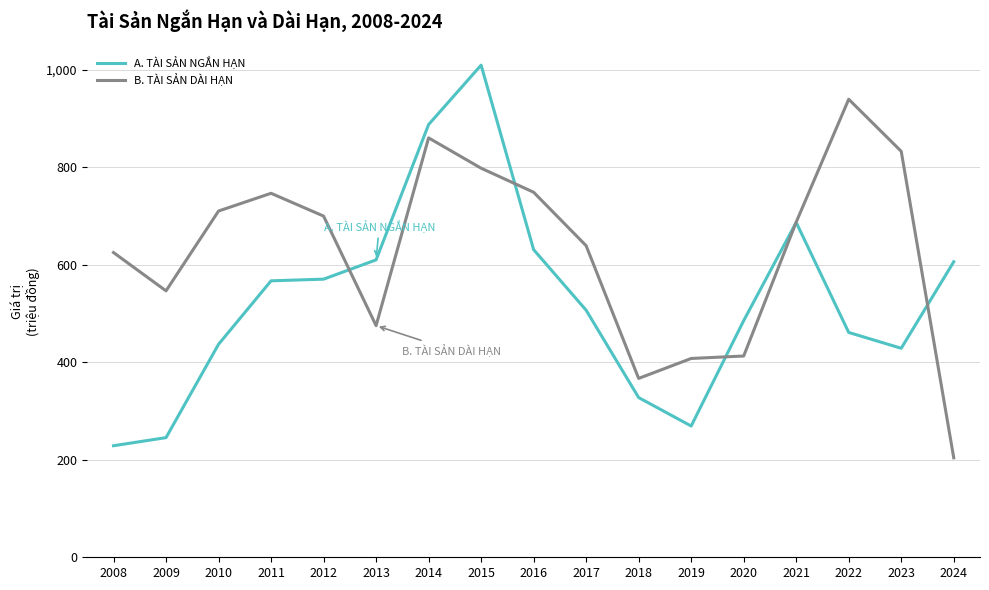

How many intersections are there between B. TÀI SẢN DÀI HẠN and A. TÀI SẢN NGẮN HẠN?

5